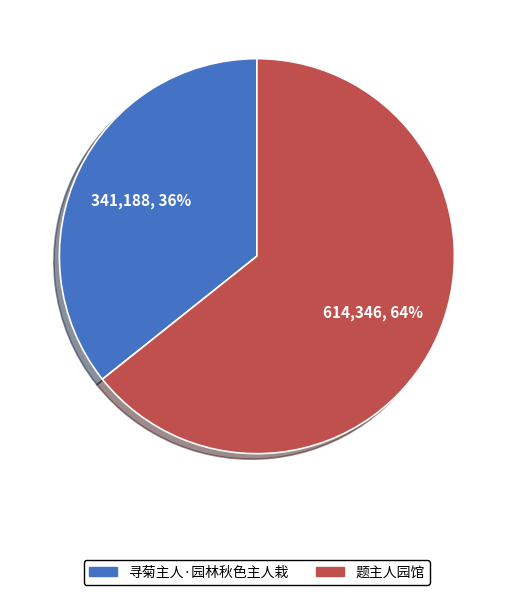

True or false: 题主人园馆 accounts for 64% of the total.

True